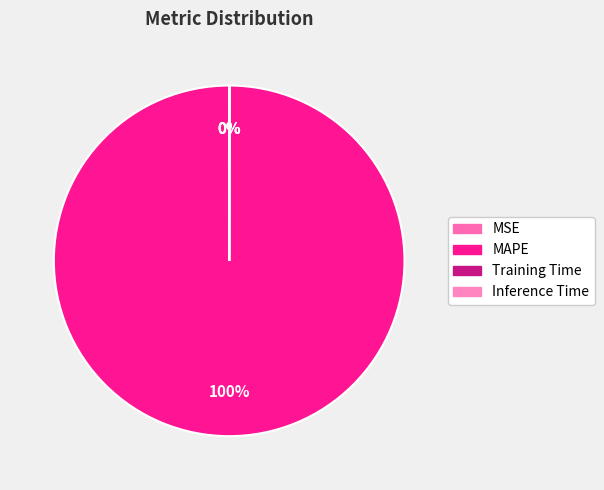

Which slice is the smallest?

MSE